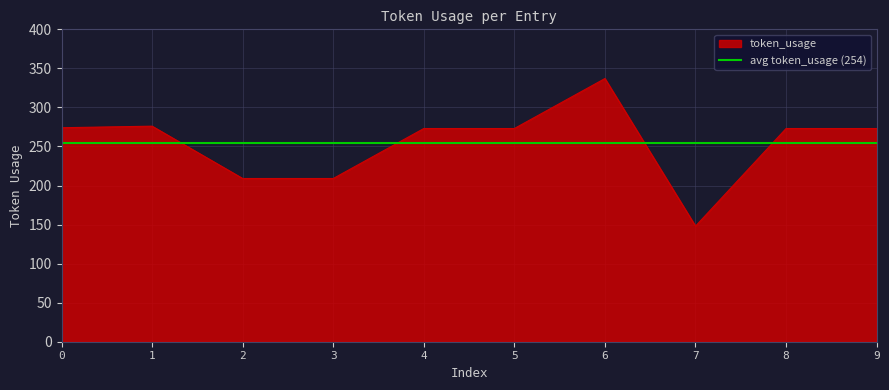

What is the smallest value displayed?

148